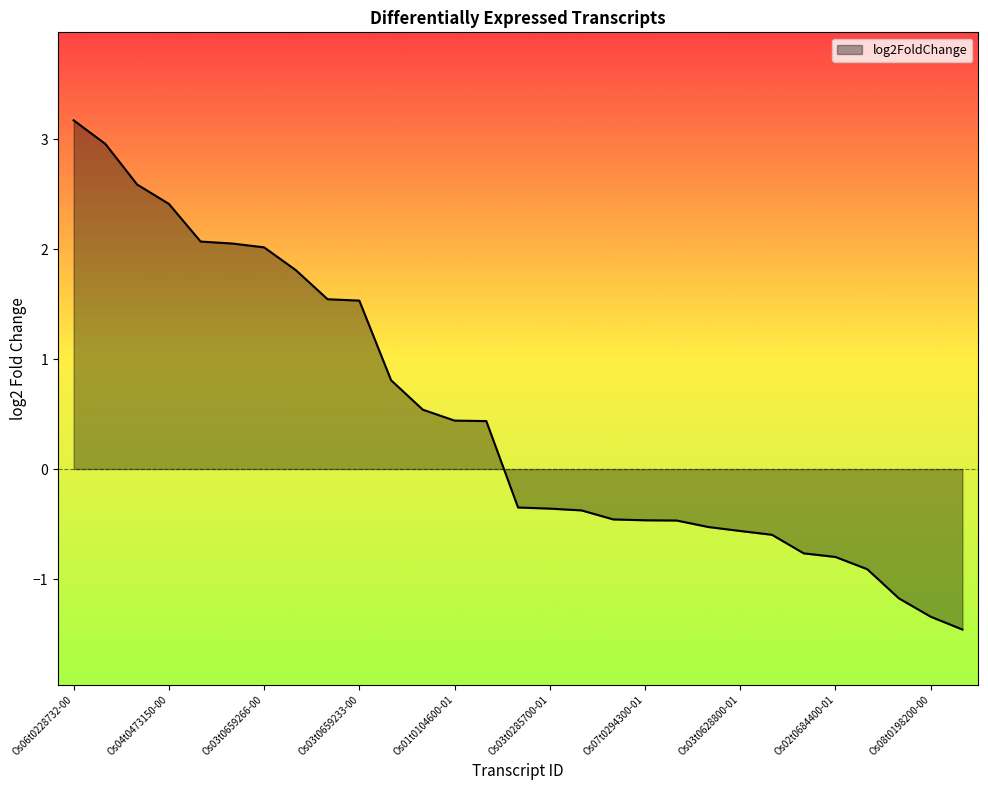

What is the maximum value shown in the chart?

3.2